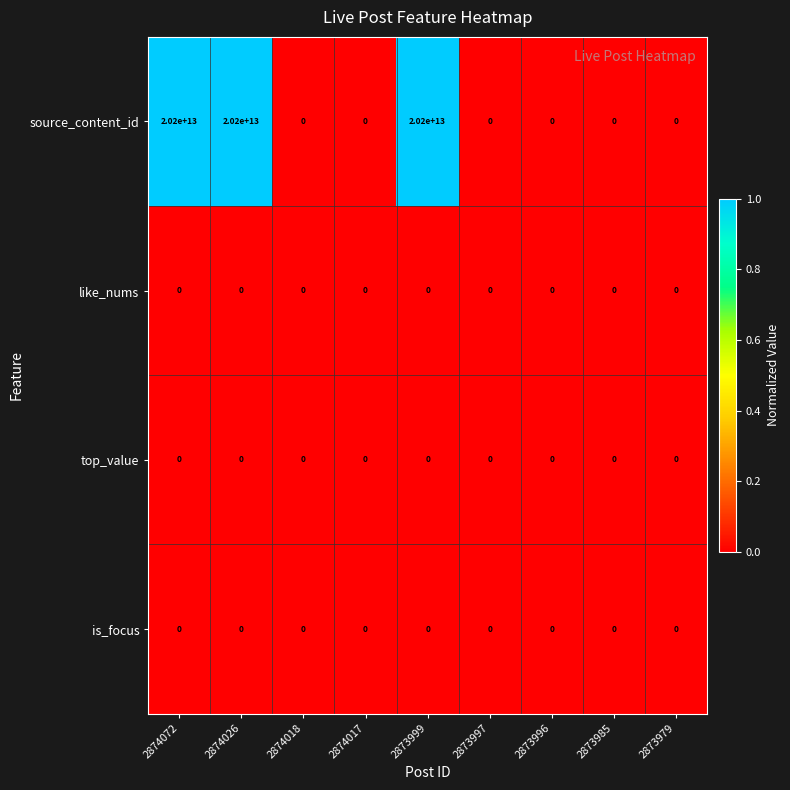

True or false: like_nums has a value of 0 at 2873979.

True